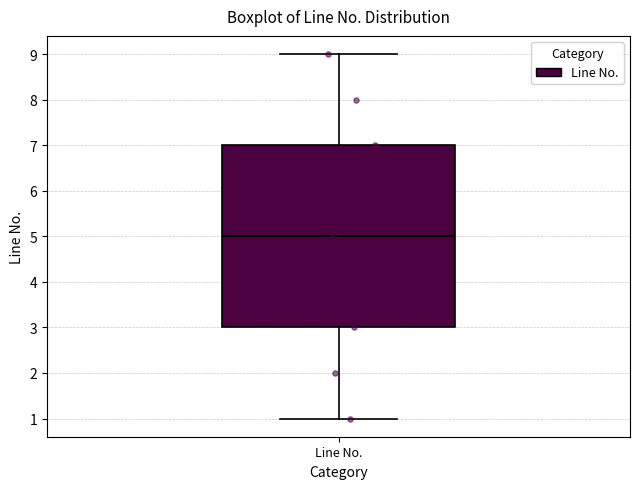

Where does the median line of the box for Line No. sit on the y-axis? The values are not printed on the chart, so give them approximately, as read against the axis.

5